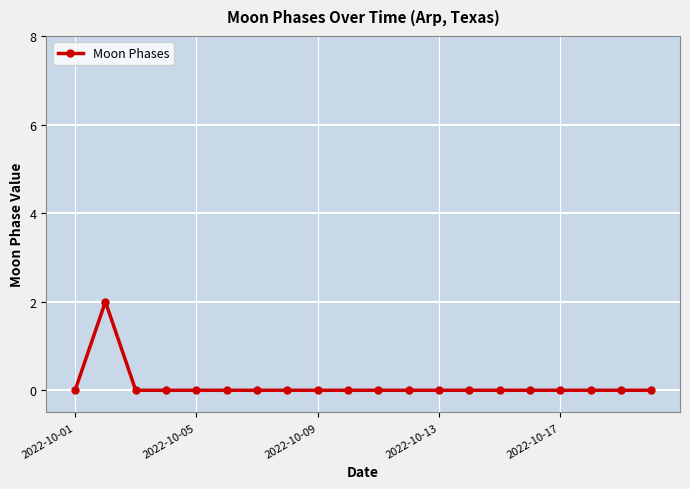

Reading left to right, extract all data points from this chart.

0	2	0	0	0	0	0	0	0	0	0	0	0	0	0	0	0	0	0	0